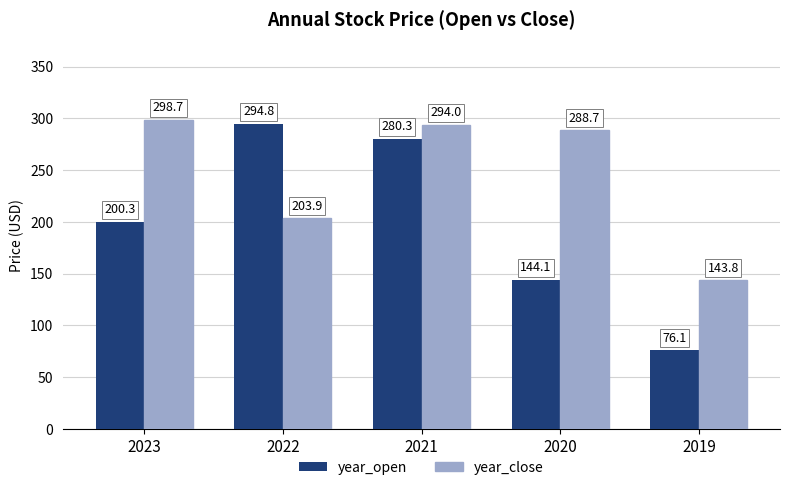

What is the spread (max minus min) of values at 2021?

13.6